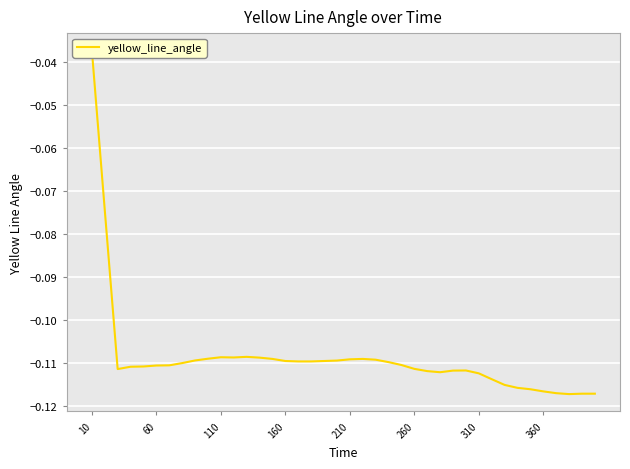

How many categories are shown in the chart?

40